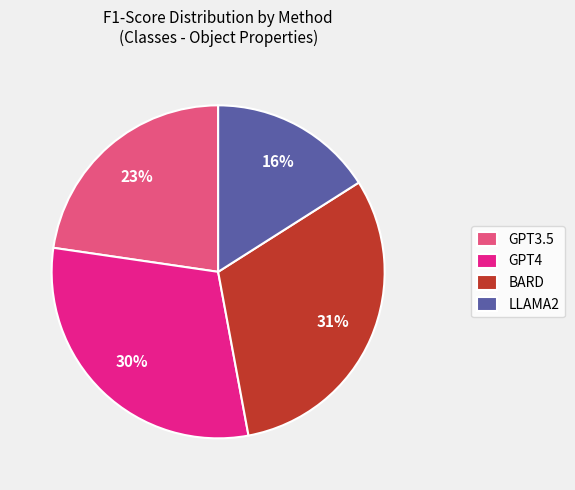

To the nearest percent, what portion does GPT3.5 represent?

23%